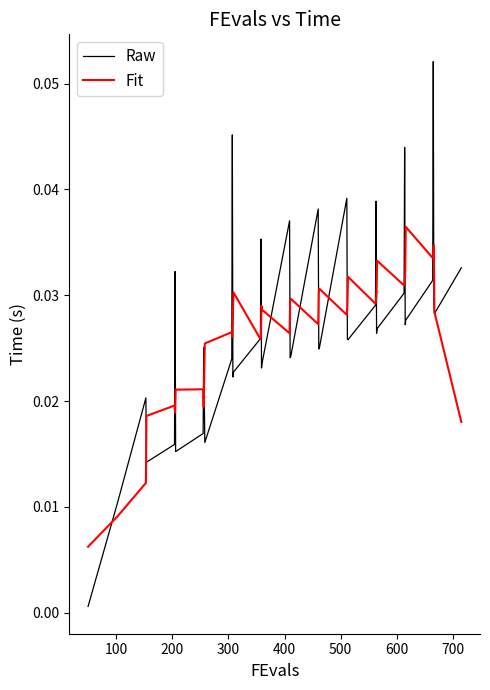

After their last crossing, which series has the higher values: Fit or Raw?

Raw